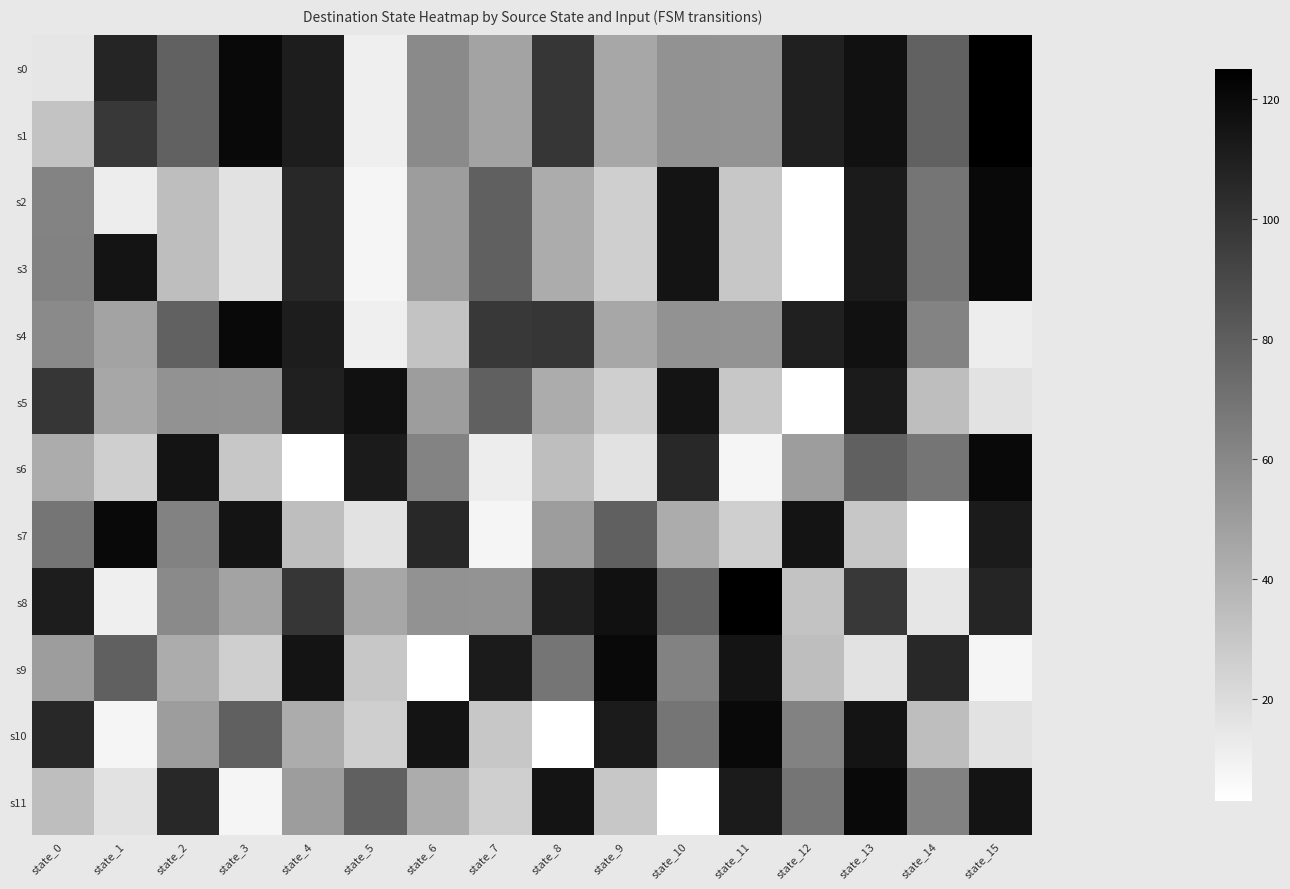

Reading left to right, transcribe all the data shown in this chart.

s0: state_0=15	state_1=107	state_2=78	state_3=120	state_4=111	state_5=11	state_6=59	state_7=47	state_8=99	state_9=45	state_10=55	state_11=54	state_12=109	state_13=116	state_14=78	state_15=125
s1: state_0=32	state_1=98	state_2=78	state_3=120	state_4=111	state_5=11	state_6=59	state_7=47	state_8=99	state_9=45	state_10=55	state_11=54	state_12=109	state_13=116	state_14=78	state_15=125
s2: state_0=62	state_1=12	state_2=34	state_3=17	state_4=105	state_5=8	state_6=50	state_7=79	state_8=43	state_9=26	state_10=115	state_11=30	state_12=3	state_13=112	state_14=69	state_15=120
s3: state_0=63	state_1=115	state_2=34	state_3=17	state_4=105	state_5=8	state_6=50	state_7=79	state_8=43	state_9=26	state_10=115	state_11=30	state_12=3	state_13=112	state_14=69	state_15=120
s4: state_0=59	state_1=47	state_2=78	state_3=120	state_4=111	state_5=11	state_6=32	state_7=98	state_8=99	state_9=45	state_10=55	state_11=54	state_12=109	state_13=116	state_14=62	state_15=12
s5: state_0=99	state_1=45	state_2=55	state_3=54	state_4=109	state_5=116	state_6=50	state_7=79	state_8=43	state_9=26	state_10=115	state_11=30	state_12=3	state_13=112	state_14=34	state_15=17
s6: state_0=43	state_1=26	state_2=115	state_3=30	state_4=3	state_5=112	state_6=62	state_7=12	state_8=34	state_9=17	state_10=105	state_11=8	state_12=50	state_13=79	state_14=69	state_15=120
s7: state_0=69	state_1=120	state_2=63	state_3=115	state_4=34	state_5=17	state_6=105	state_7=8	state_8=50	state_9=79	state_10=43	state_11=26	state_12=115	state_13=30	state_14=3	state_15=112
s8: state_0=111	state_1=11	state_2=59	state_3=47	state_4=99	state_5=45	state_6=55	state_7=54	state_8=109	state_9=116	state_10=78	state_11=125	state_12=32	state_13=98	state_14=15	state_15=107
s9: state_0=50	state_1=79	state_2=43	state_3=26	state_4=115	state_5=30	state_6=3	state_7=112	state_8=69	state_9=120	state_10=63	state_11=115	state_12=34	state_13=17	state_14=105	state_15=8
s10: state_0=105	state_1=8	state_2=50	state_3=79	state_4=43	state_5=26	state_6=115	state_7=30	state_8=3	state_9=112	state_10=69	state_11=120	state_12=63	state_13=115	state_14=34	state_15=17
s11: state_0=34	state_1=17	state_2=105	state_3=8	state_4=50	state_5=79	state_6=43	state_7=26	state_8=115	state_9=30	state_10=3	state_11=112	state_12=69	state_13=120	state_14=63	state_15=115